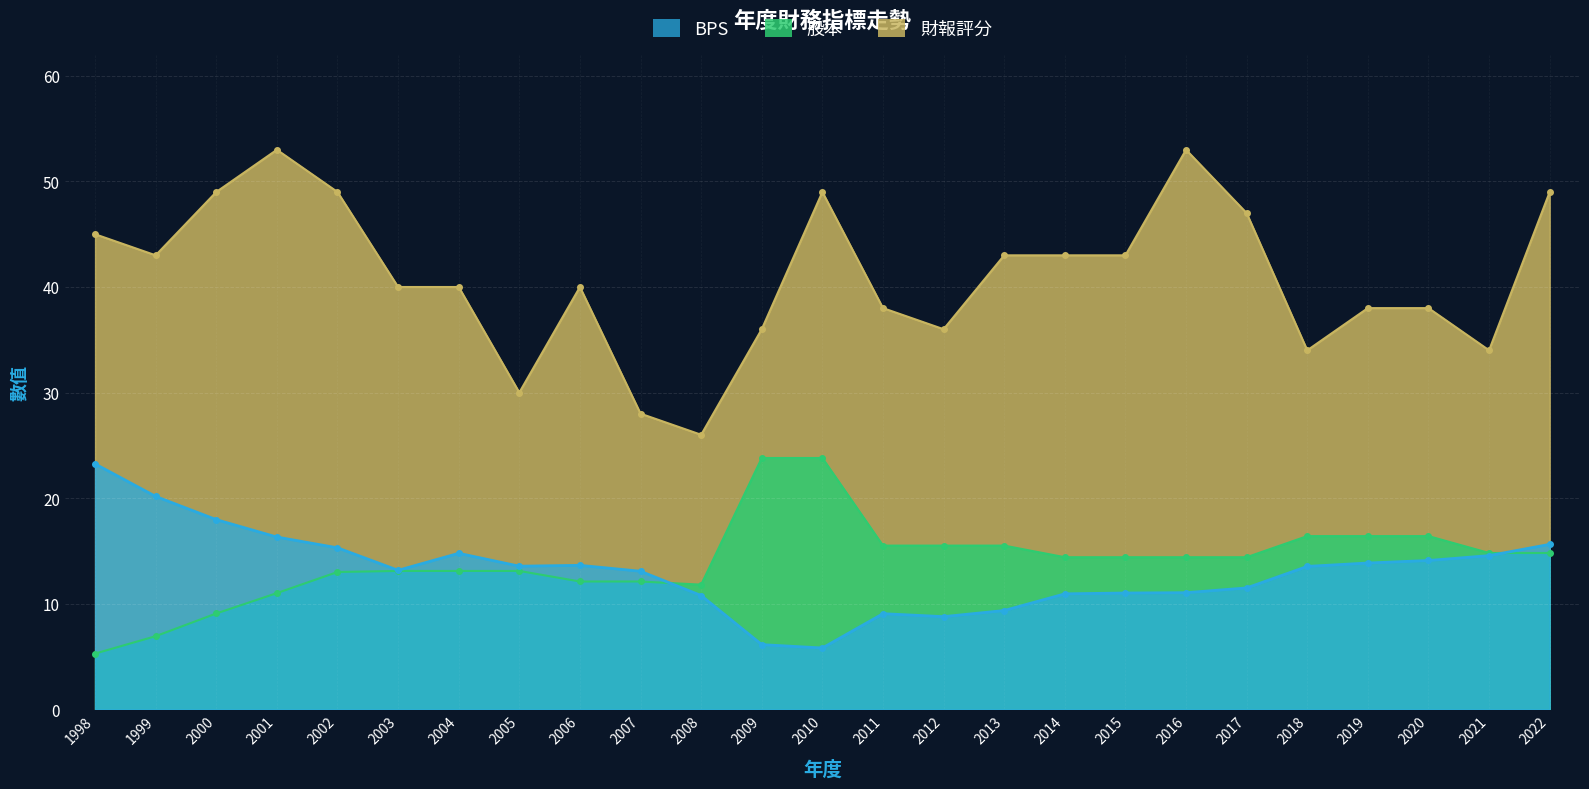

What is the spread (max minus min) of values at 2003?

26.9